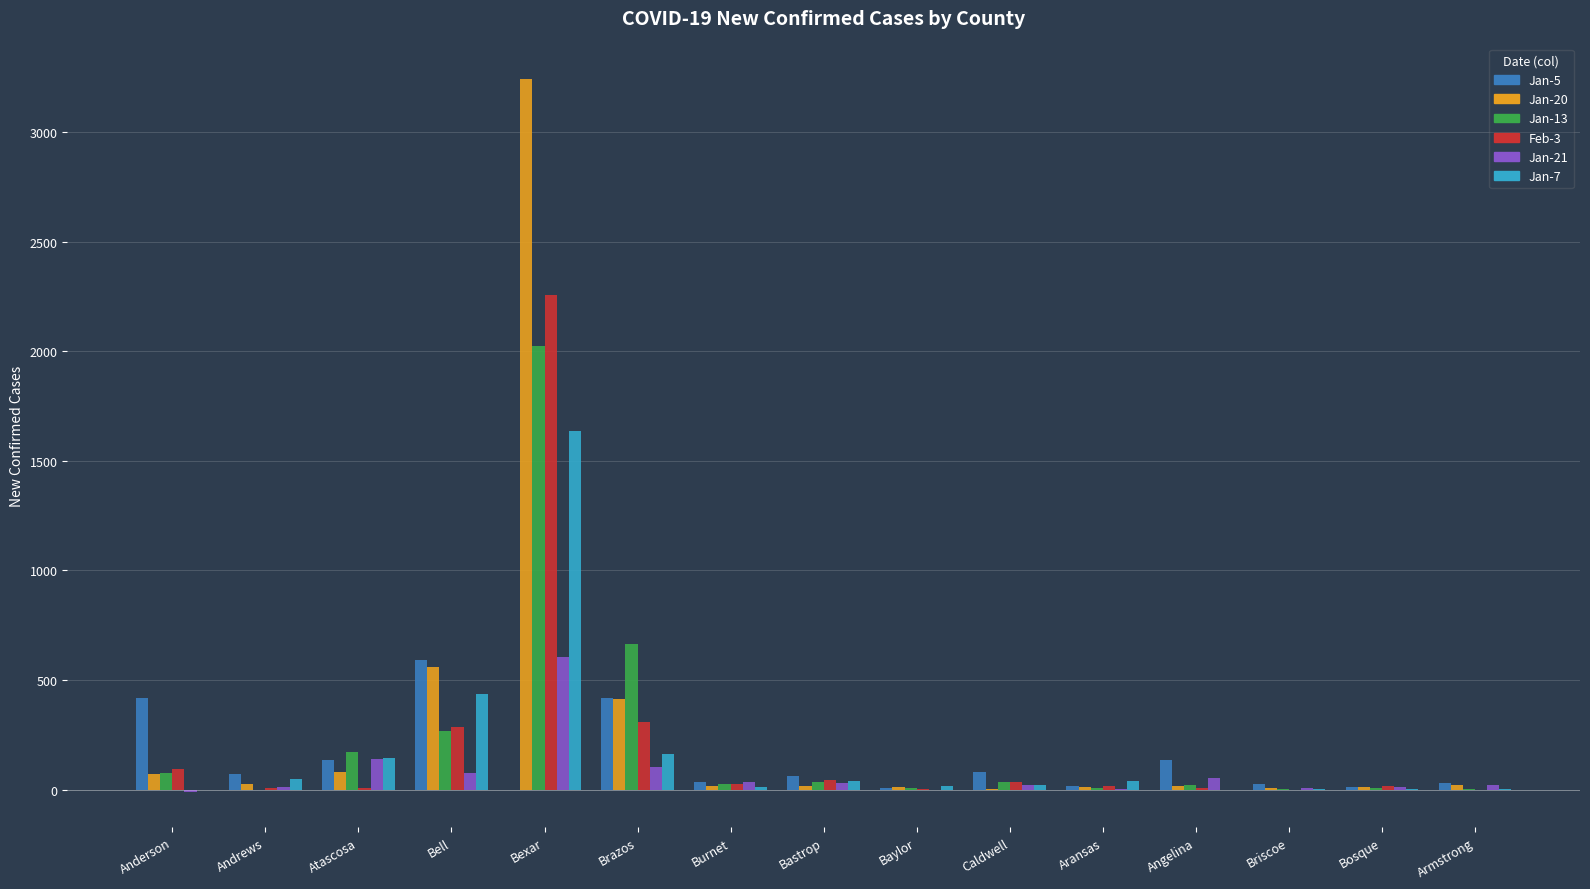

Which category has the highest value in the Jan-20 series?

Bexar